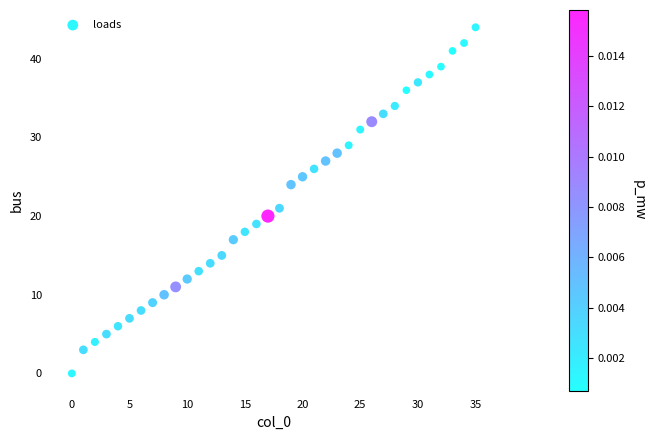

What Y value in the scatter plot is closest to 22?

21